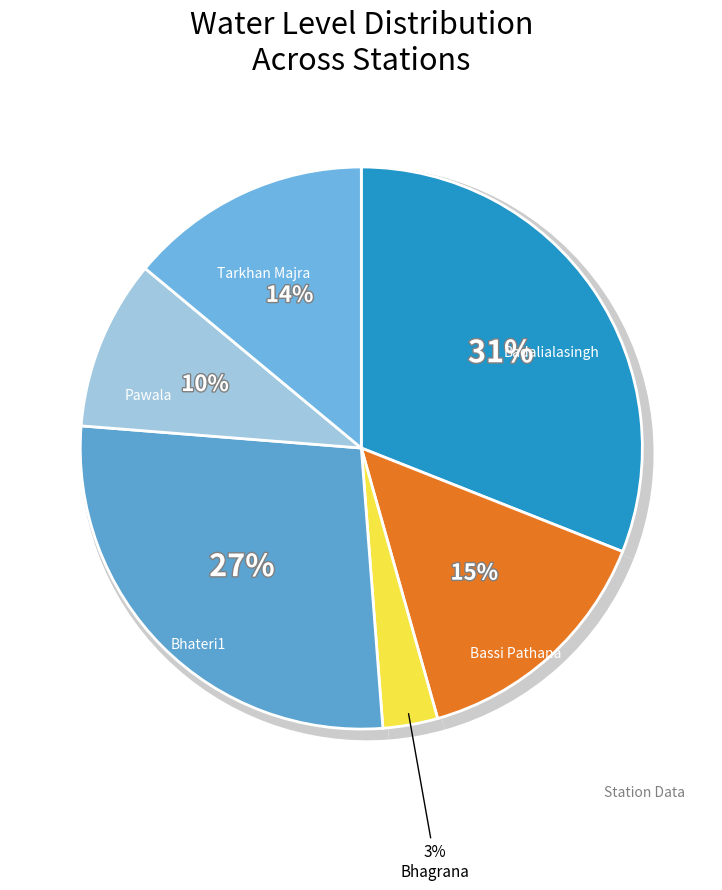

True or false: Bassi Pathana accounts for 28% of the total.

False